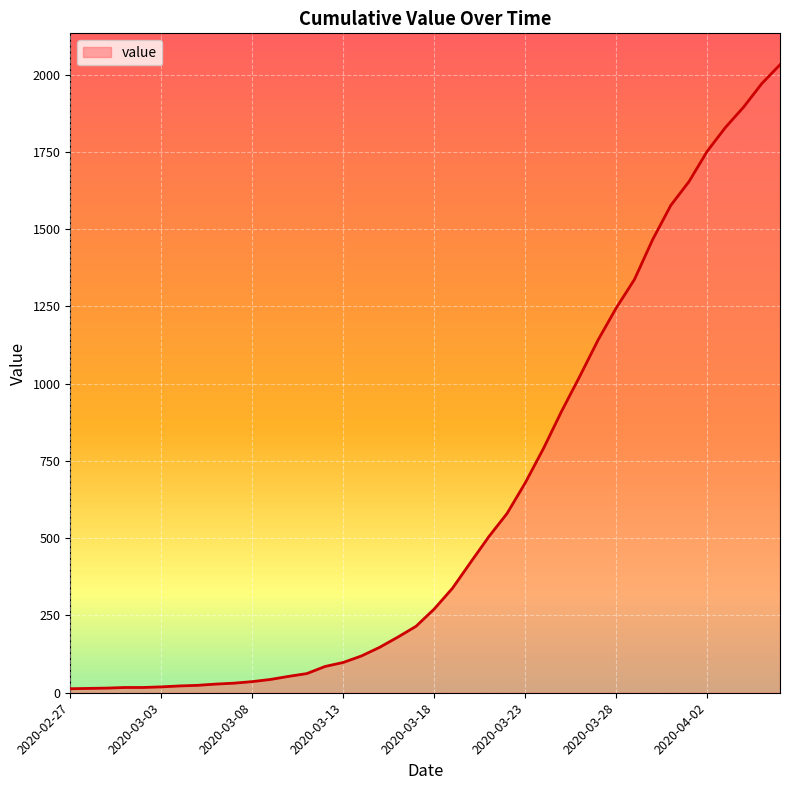

What is the smallest value displayed?

13